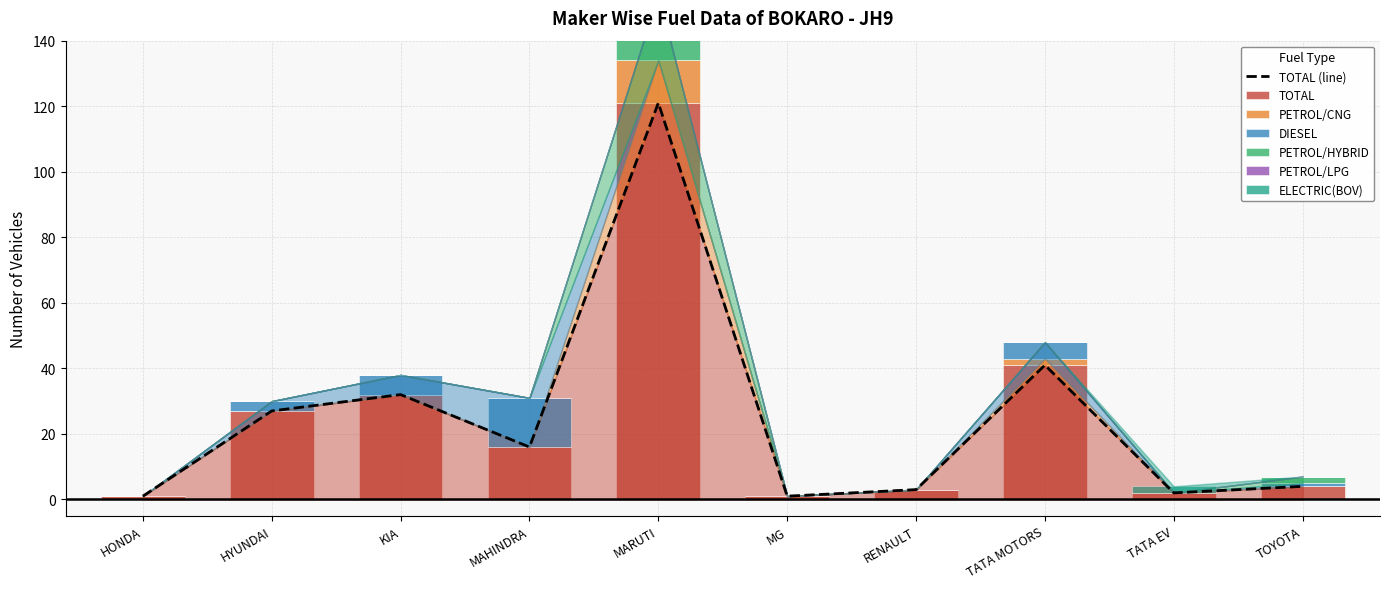

The value of ELECTRIC(BOV) at MAHINDRA is 0. True or false?

True